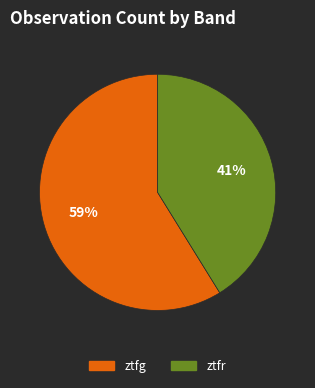

Does ztfr represent more than half of the total?

No